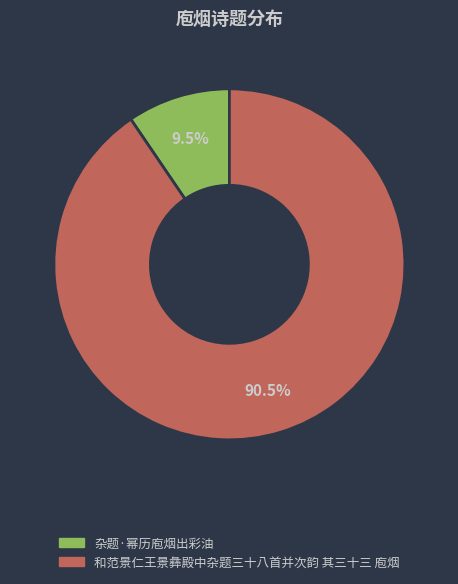

Rank the categories by value from highest to lowest.

和范景仁王景彝殿中杂题三十八首并次韵 其三十三 庖烟, 杂题·幂历庖烟出彩油